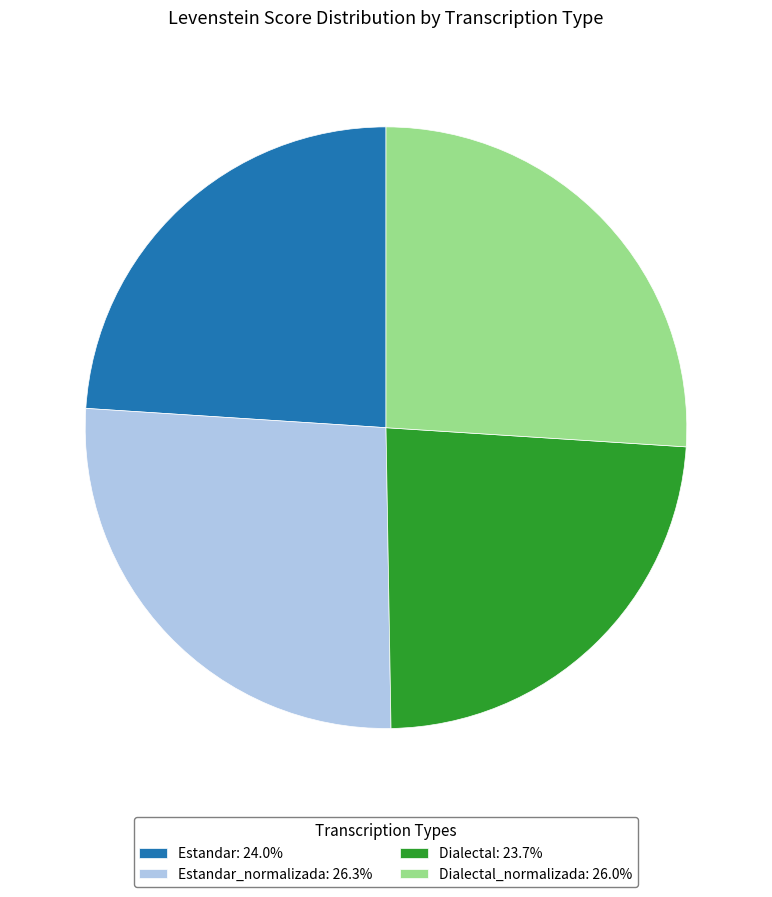

Count the number of slices in the pie.

4